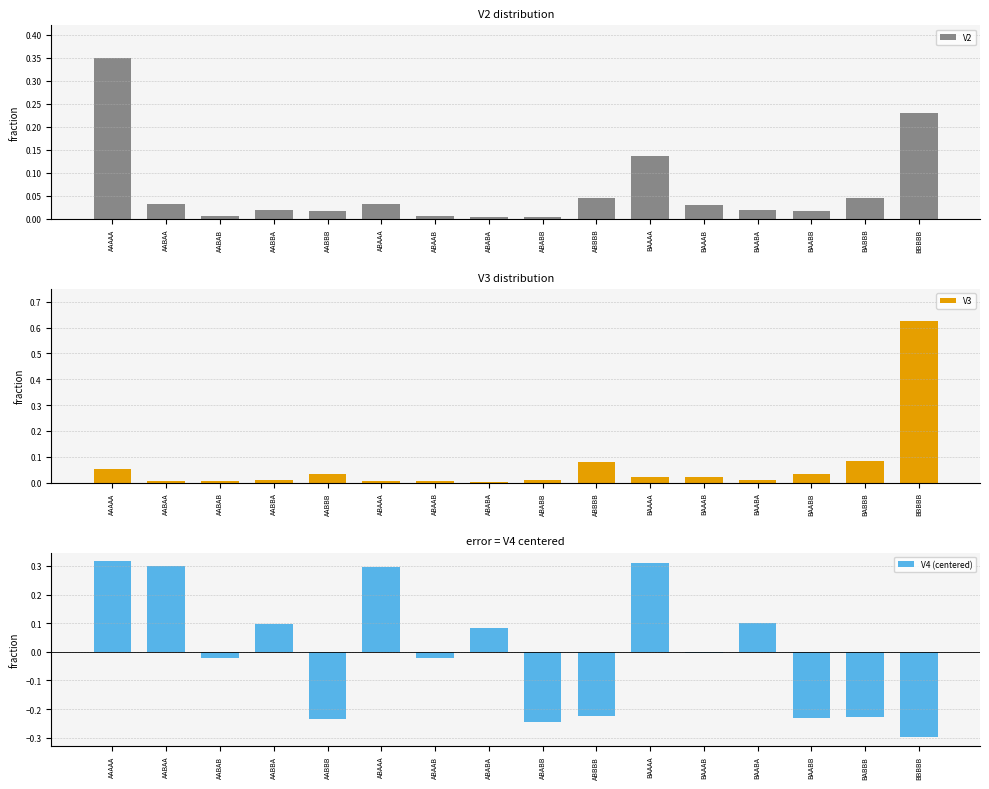

Which series has the largest total across all categories?

V2